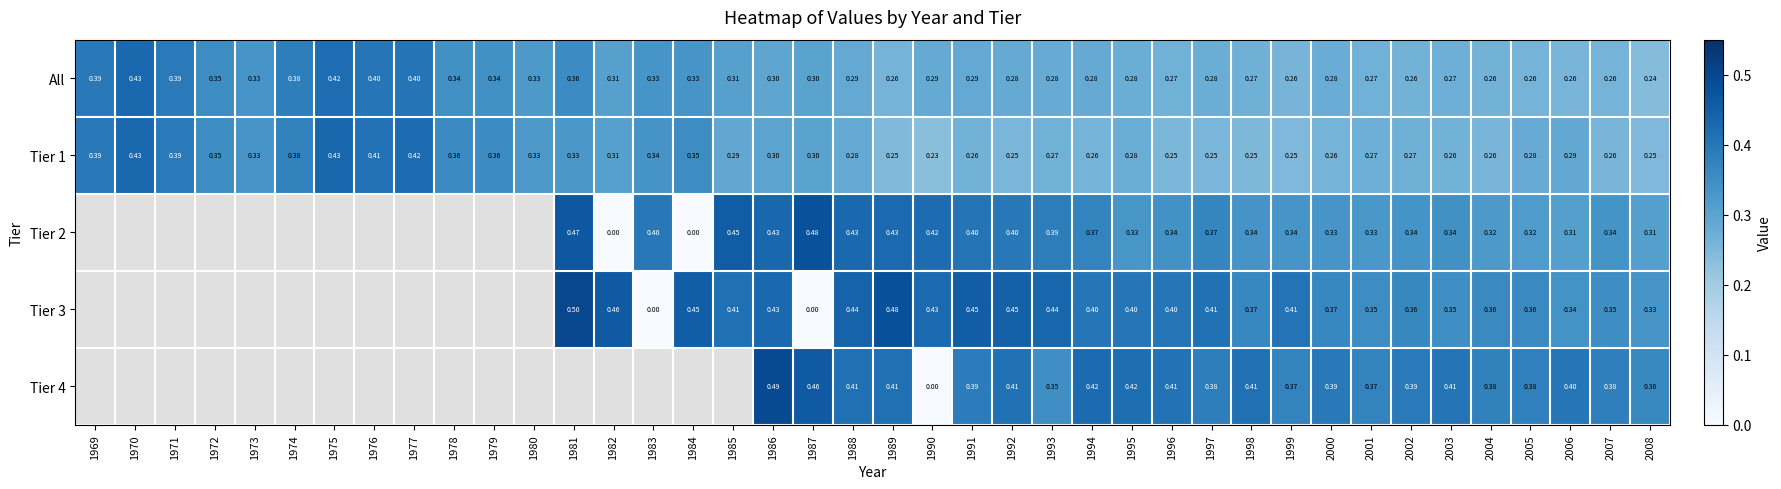

At which category does the chart reach its peak across all series?

1981